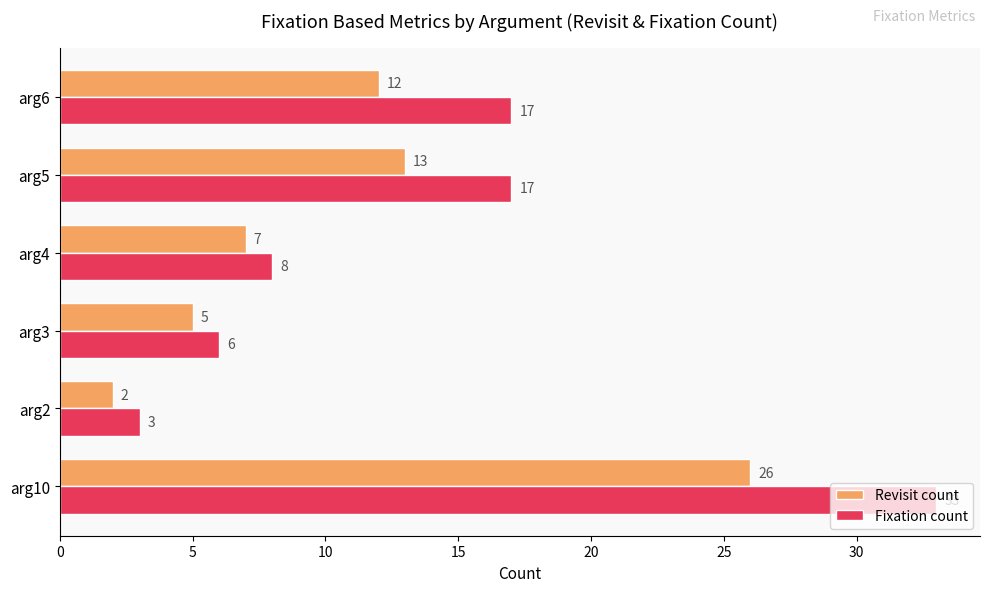

The Fixation count series shows 2 at arg4. True or false?

False